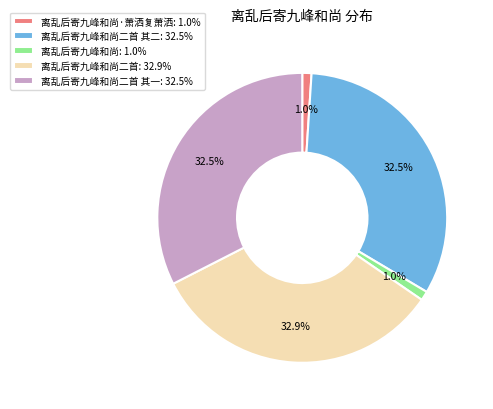

Count the number of slices in the pie.

5